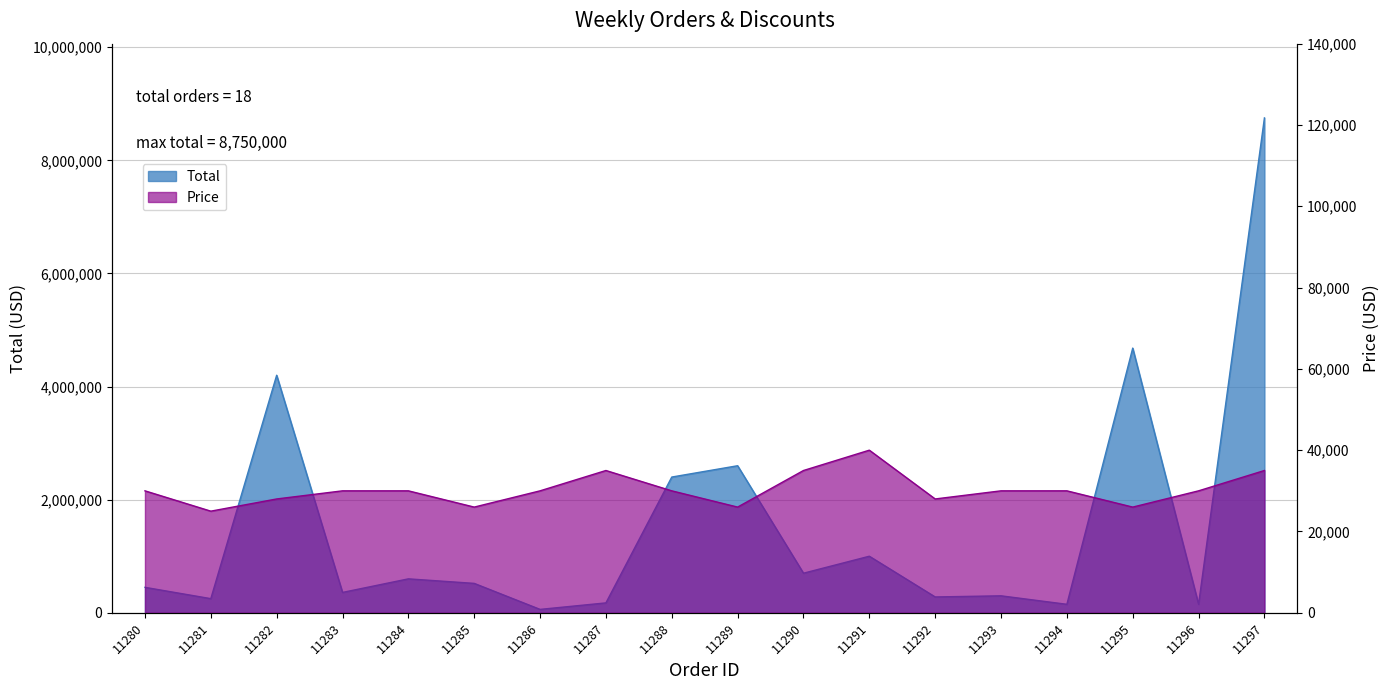

What is the minimum value shown in the chart?

25000